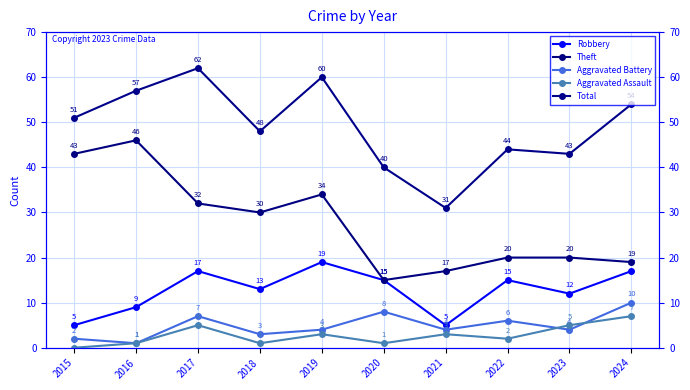

How many series are shown in this chart?

5